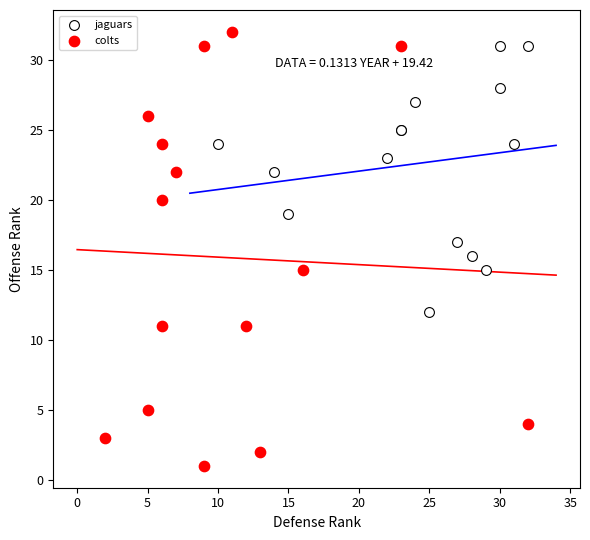

Which series contains the lowest Y value?

colts